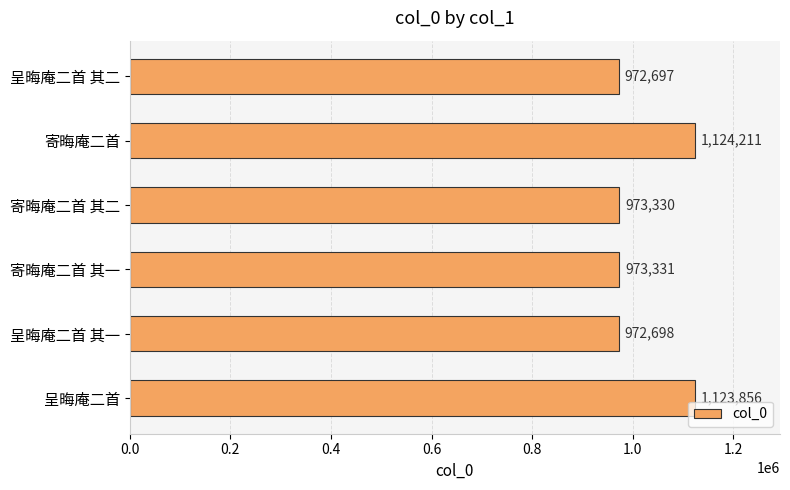

List the labels in order of value, smallest first.

呈晦庵二首 其二, 呈晦庵二首 其一, 寄晦庵二首 其二, 寄晦庵二首 其一, 呈晦庵二首, 寄晦庵二首